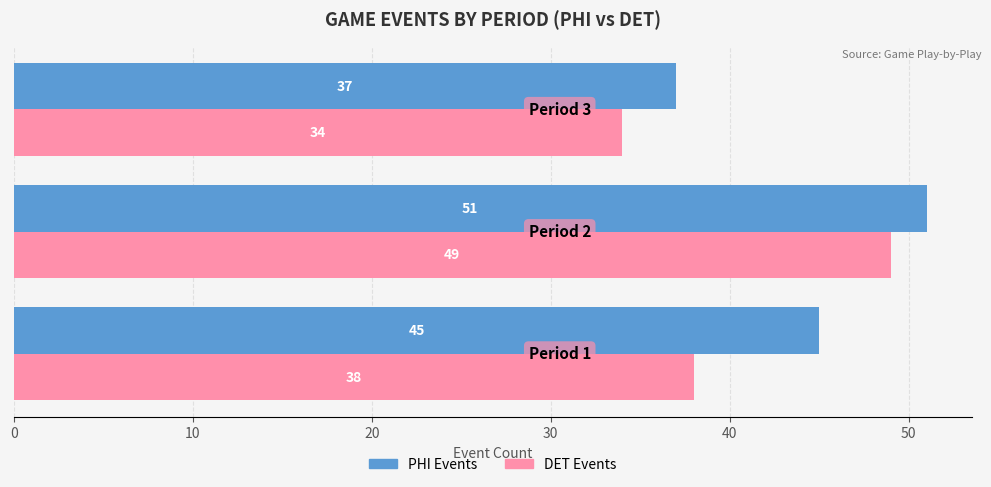

List the series in order of their peak value, highest first.

PHI Events, DET Events